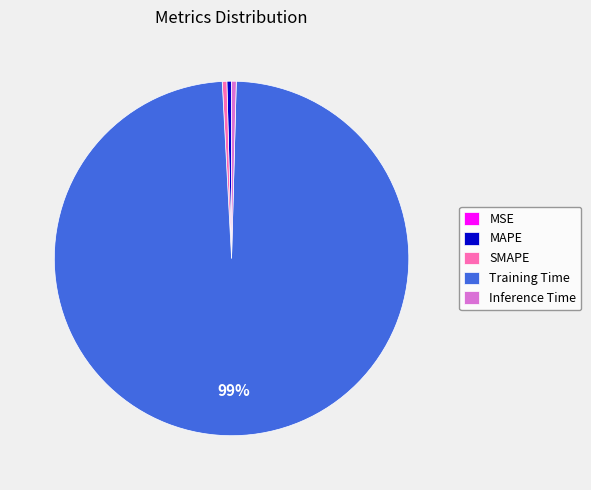

Between MAPE and Training Time, which is larger?

Training Time